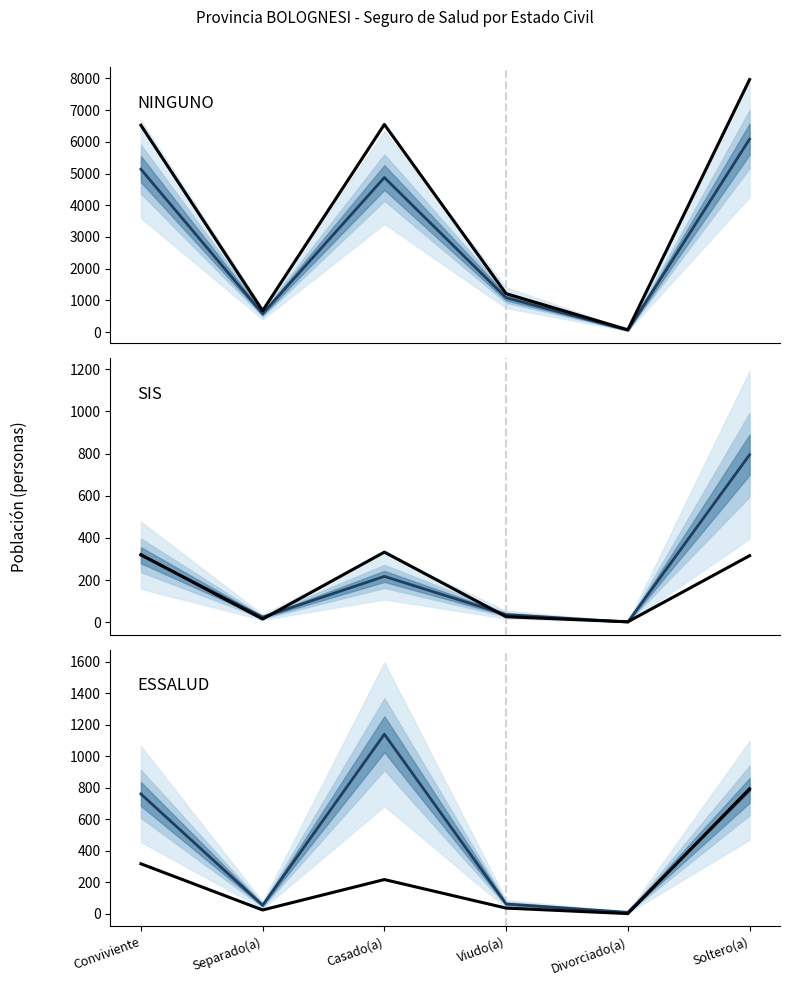

What is the sum of the OTRO SEGURO (observed) values at Separado(a) and Casado(a)?

349